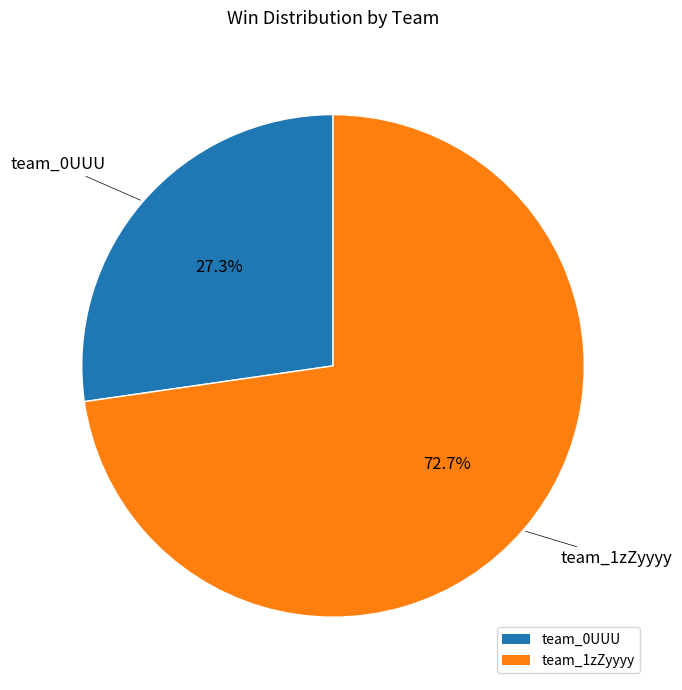

Rank the categories by value from highest to lowest.

team_1zZyyyy, team_0UUU